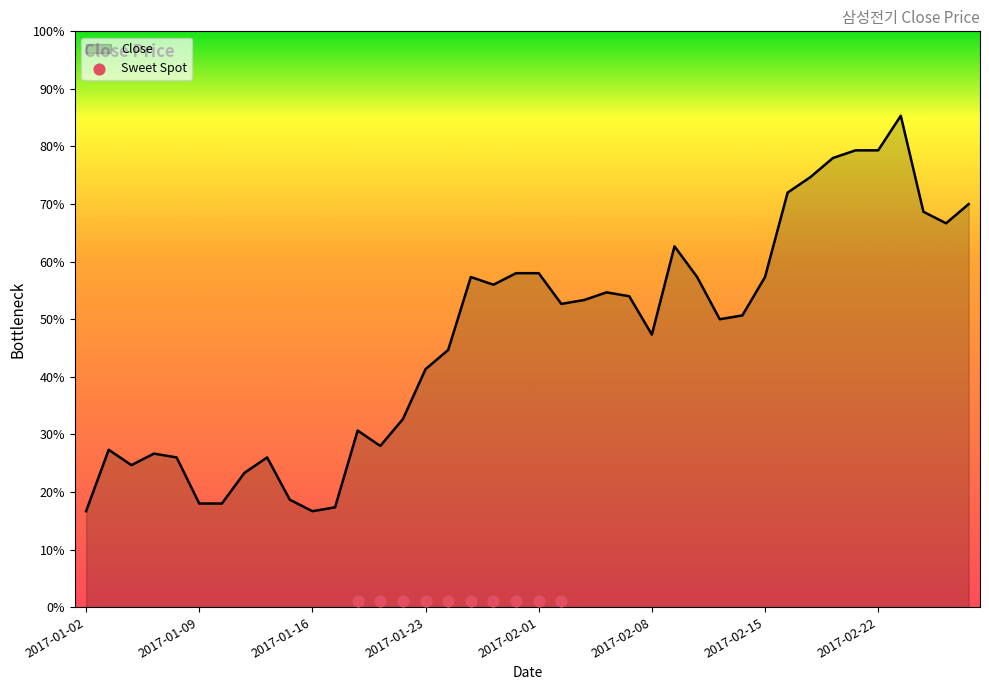

Which has a higher value, 2017-02-16 or 2017-02-08?

2017-02-16